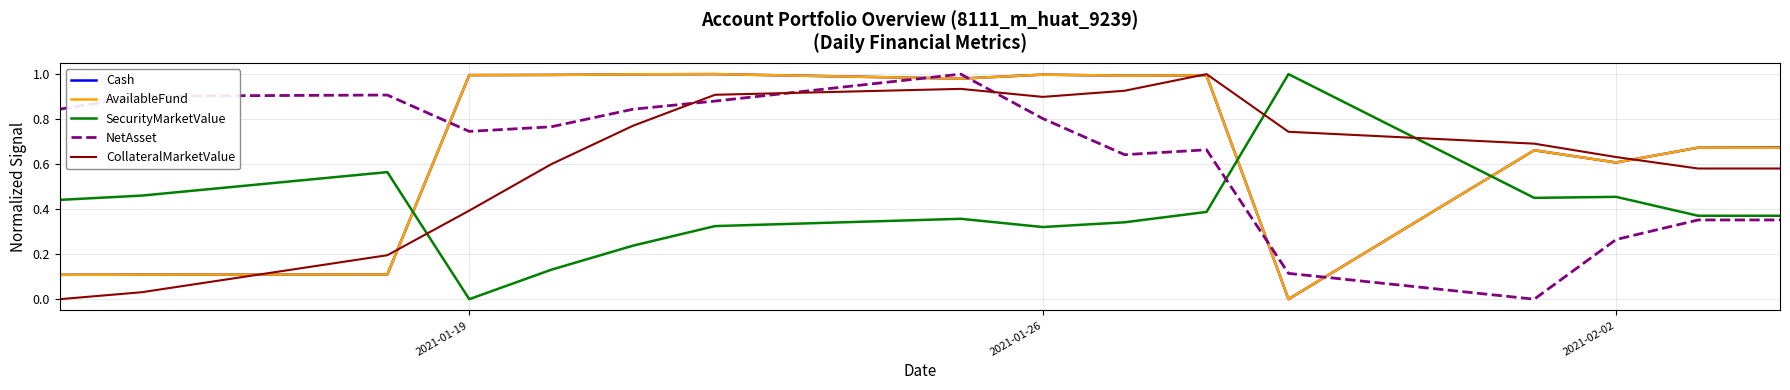

How many times do CollateralMarketValue and NetAsset cross each other?

3